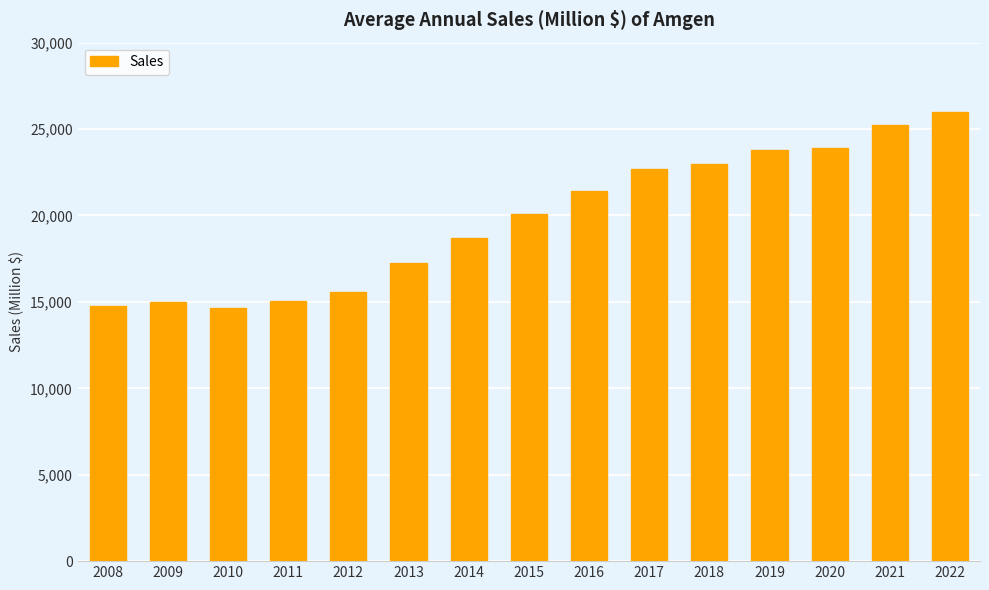

What is the difference between the values at 2019 and 2018?

803